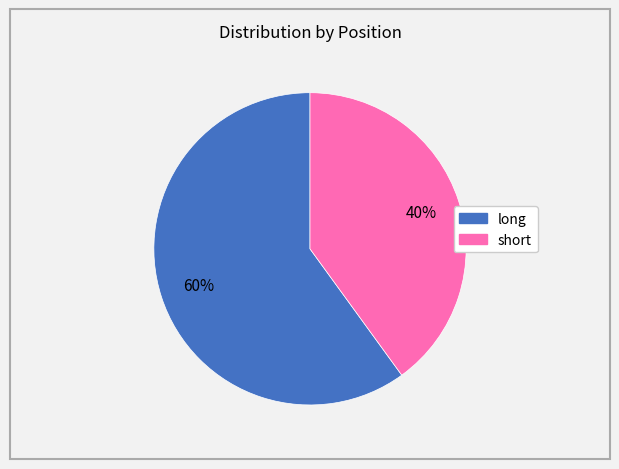

Approximately how many times larger is the value at short compared to long?

0.7